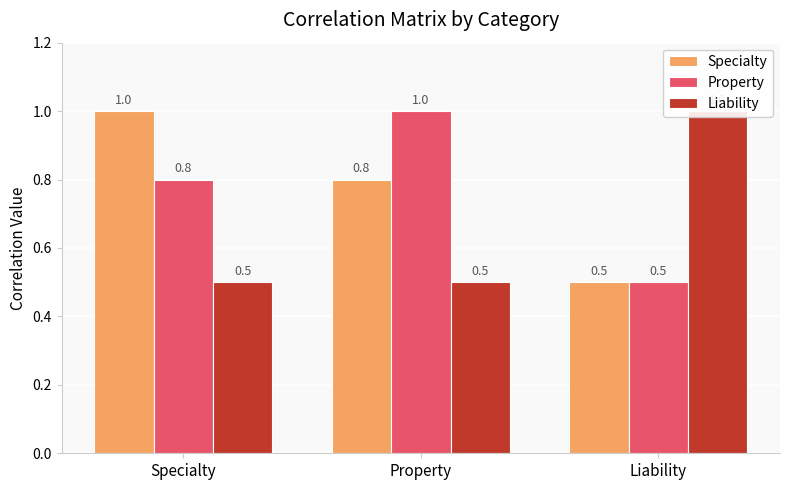

What is the label of the 2nd bar from the left?

Property